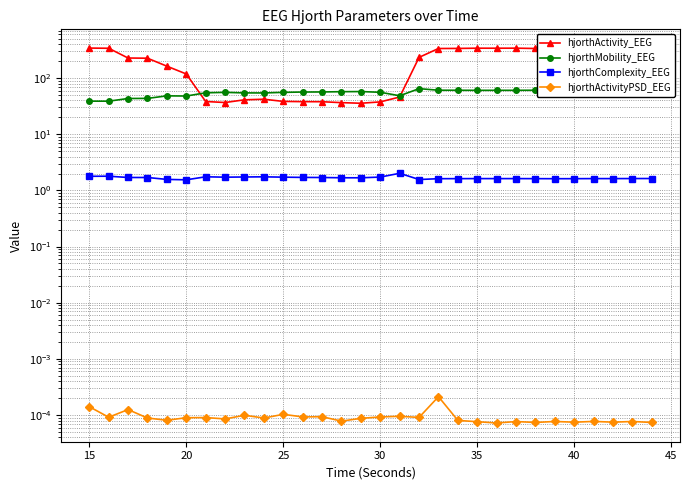

What is the value of the hjorthComplexity_EEG point at the 7th from the left?

1.7